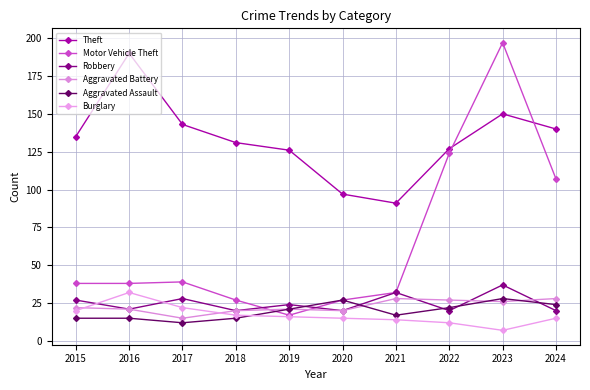

How many data points in Aggravated Assault are less than 21?

5